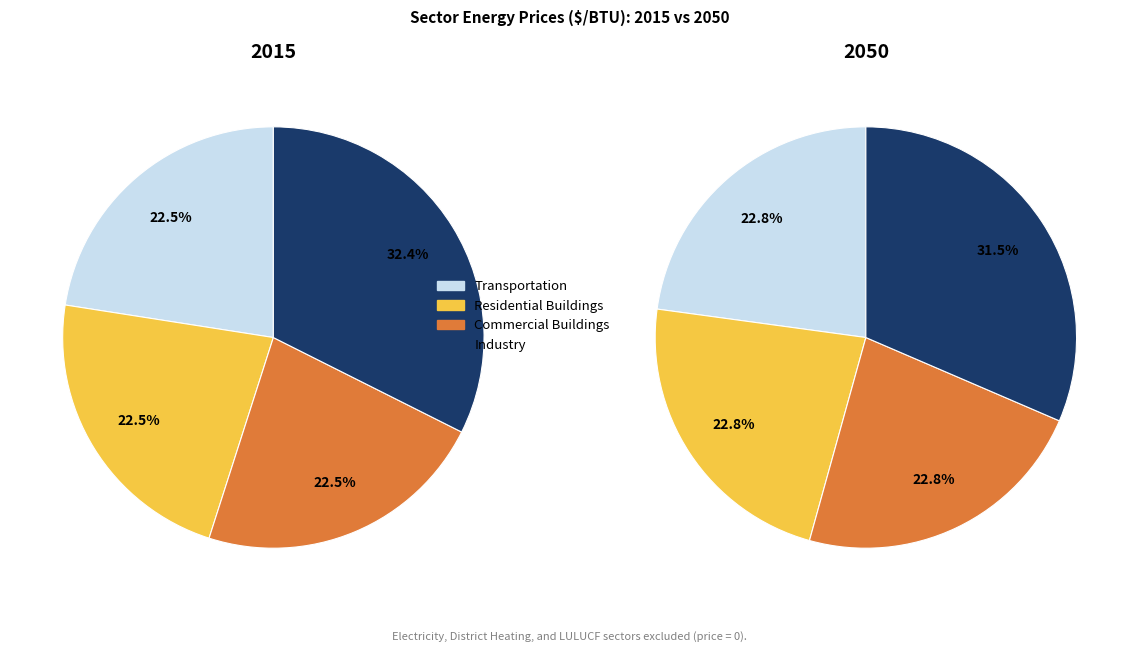

How many segments does this pie chart have?

4